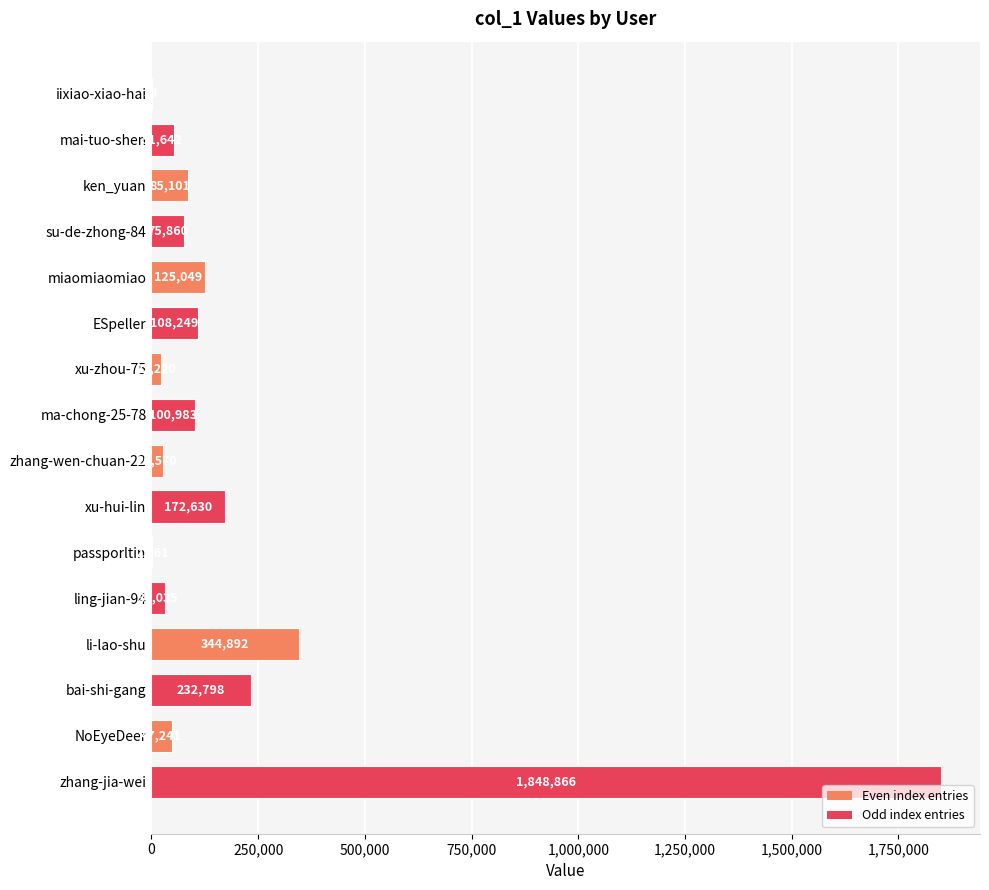

Is it true that the value at iixiao-xiao-hai is 33?

True